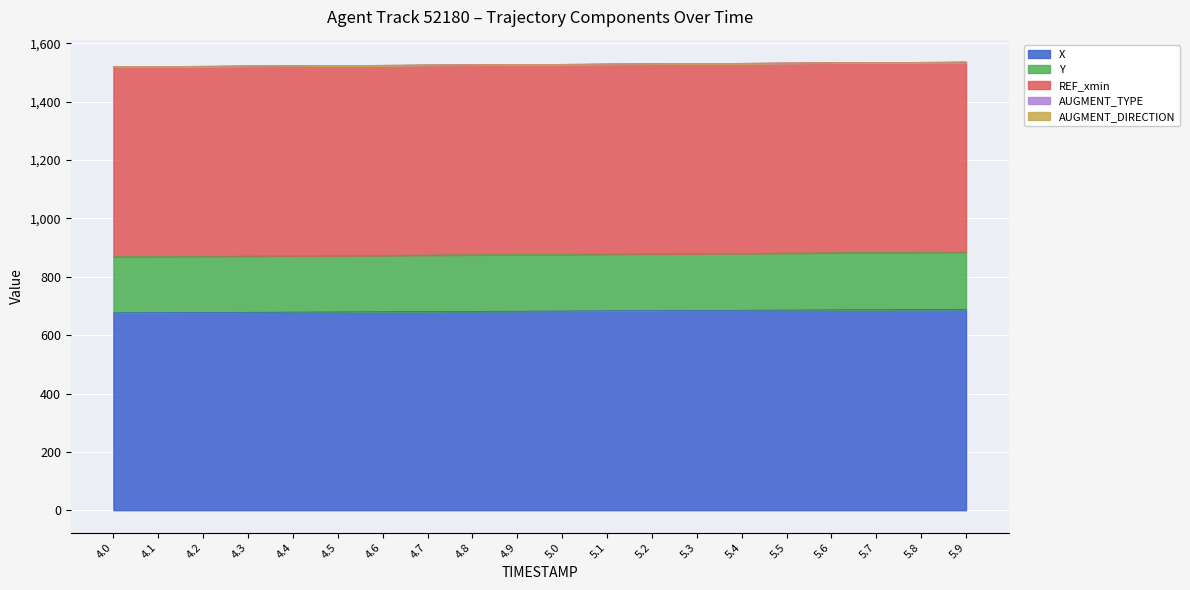

What is the difference between the maximum and minimum values in the Y series?

3.9